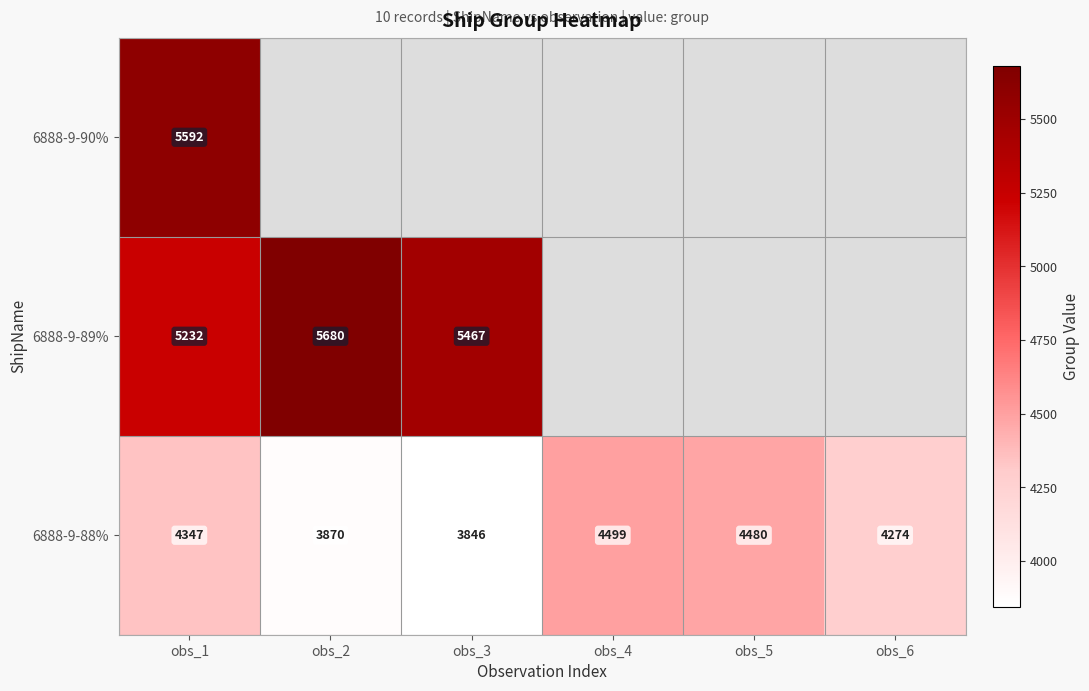

Is it true that 6888-9-88% equals 4274 at obs_6?

True